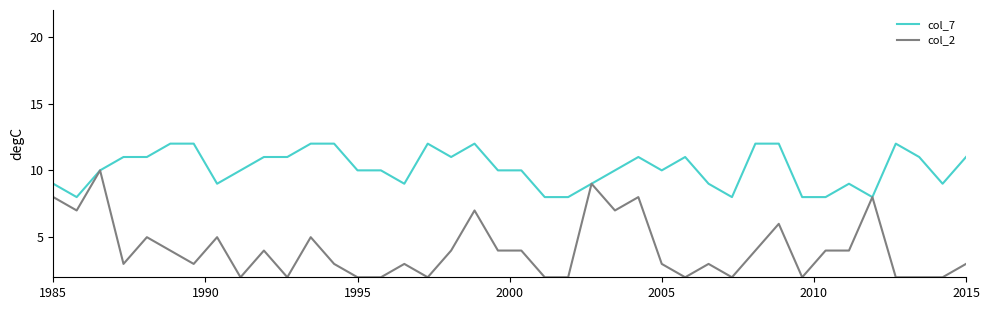

Rank the series by their maximum value, from lowest to highest.

col_2, col_7